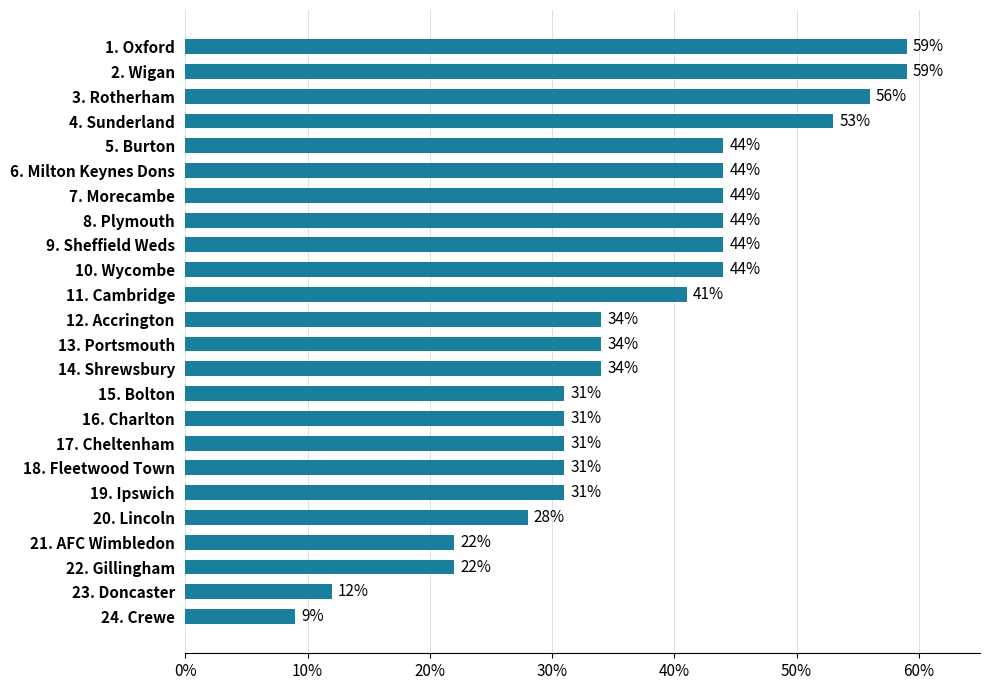

At which category does the chart reach its minimum across all series?

24. Crewe